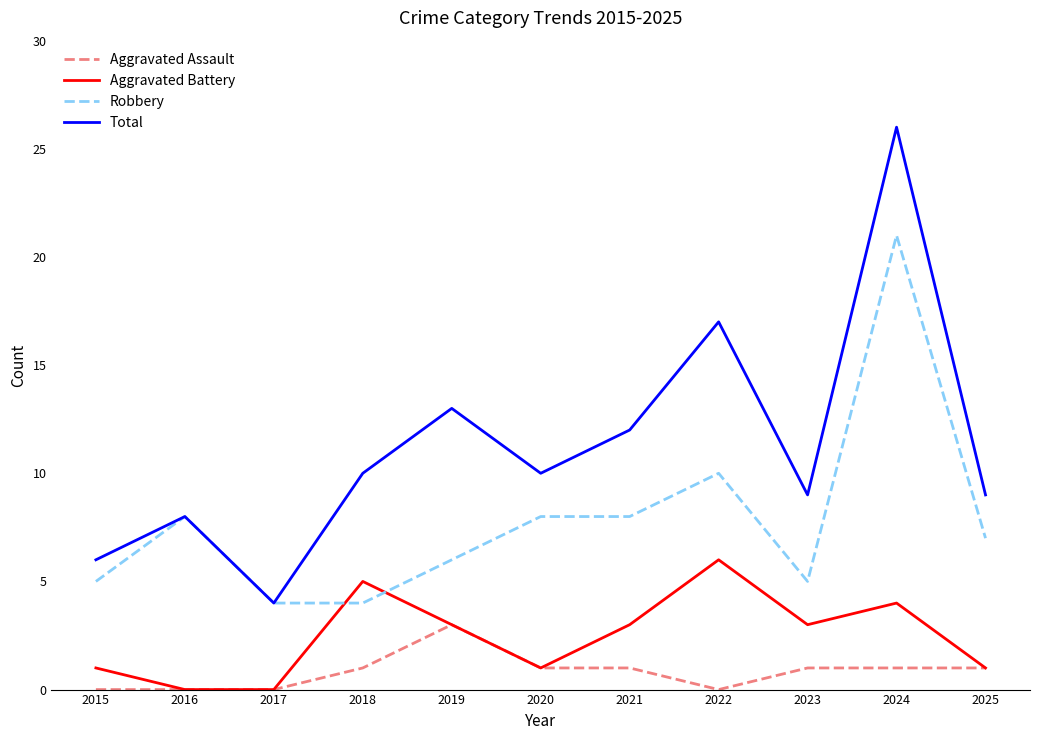

True or false: Total and Aggravated Battery cross at least once.

False